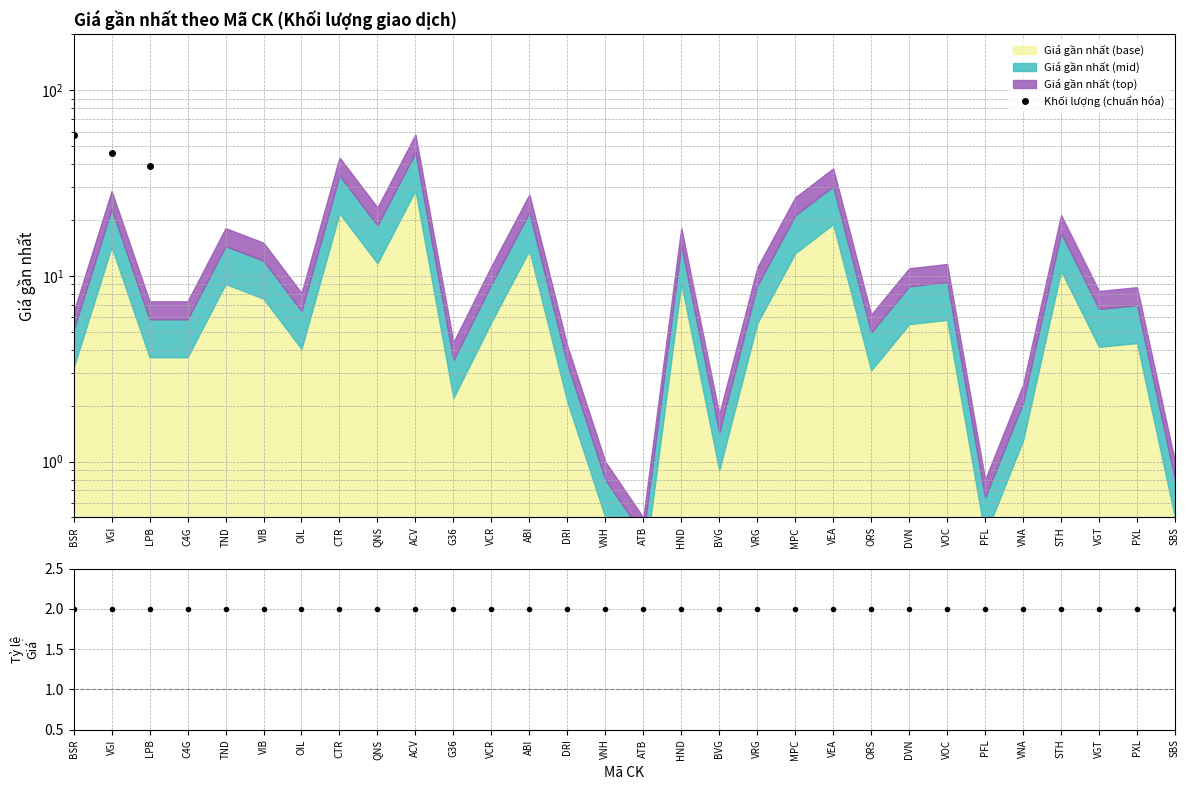

Does the chart have visible grid lines?

Yes